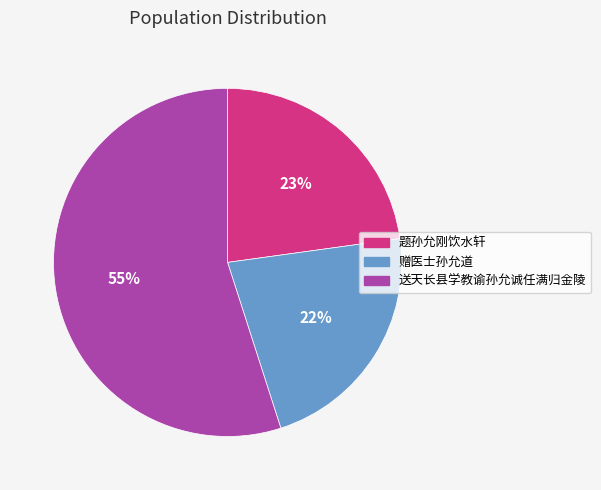

Do 题孙允刚饮水轩 and 送天长县学教谕孙允诚任满归金陵 together represent more than half of the pie?

Yes